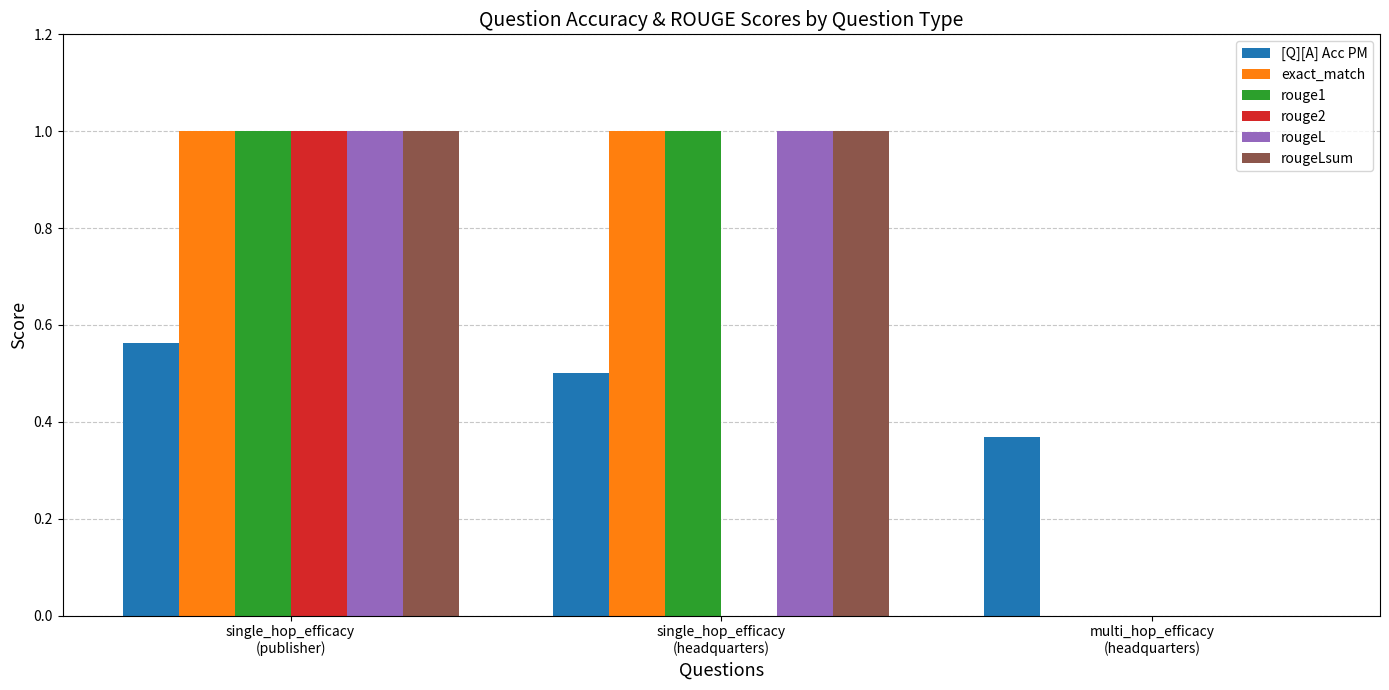

How many data points does each series have?

3